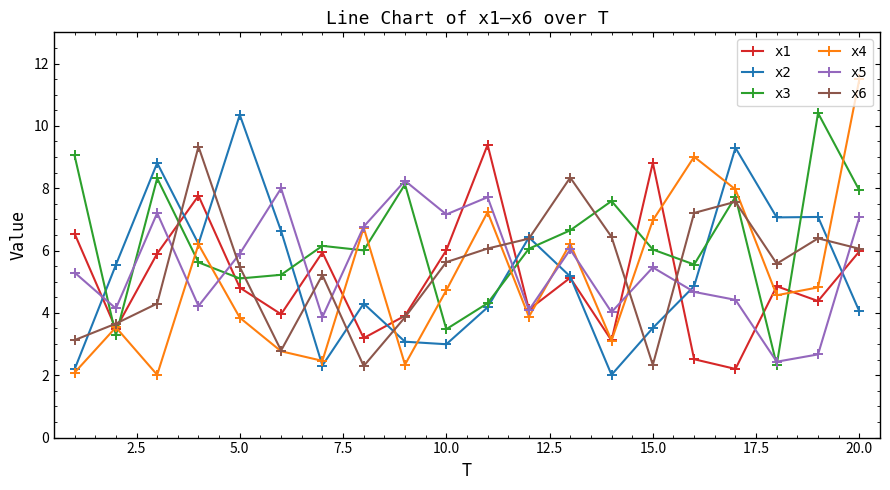

What is the highest value of the x6 series?

9.3